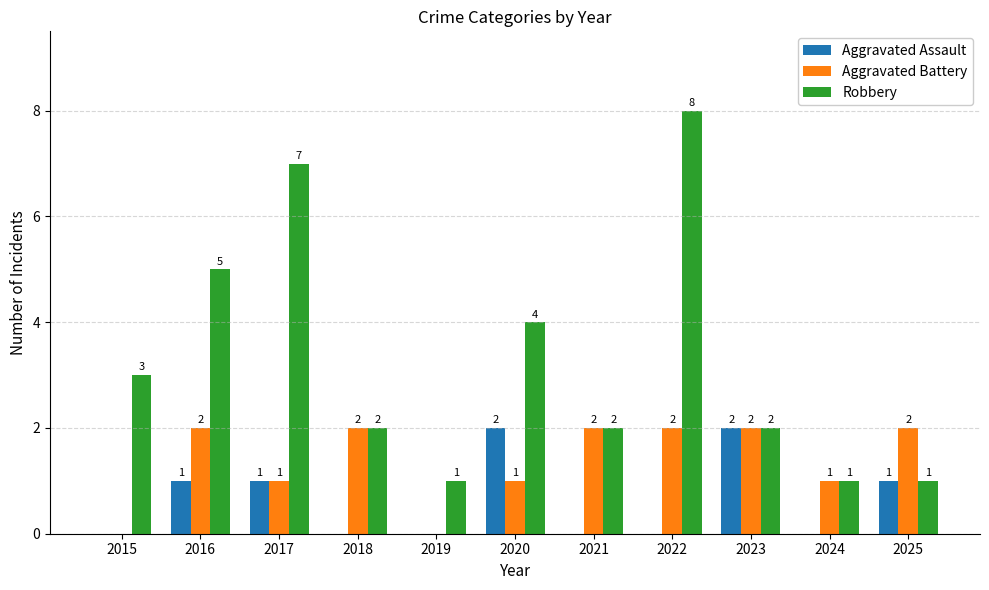

Is the value of Aggravated Assault at 2017 greater than the value of Robbery at 2017?

No